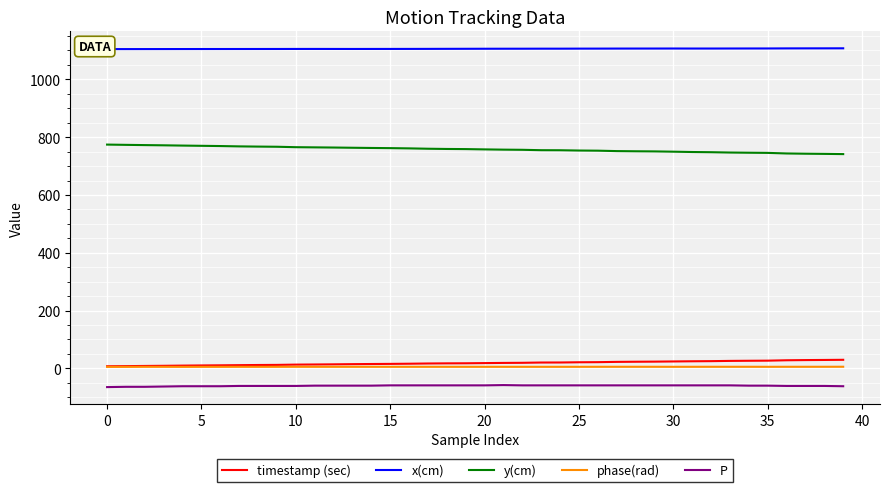

What is the smallest value displayed?

-65.0